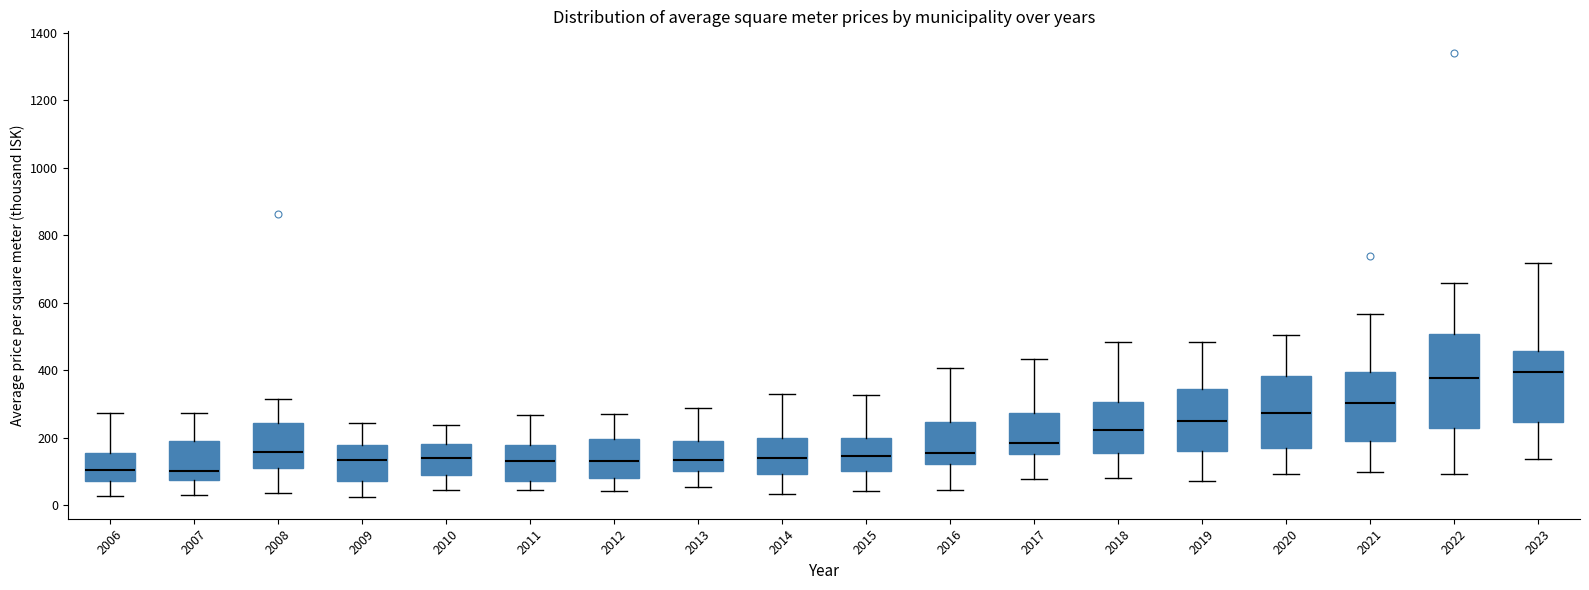

Reading left to right, read every box against the y-axis: the position of its median line, the range the box covers, and the ends of its whiskers. The values are not printed on the chart, so give them approximately, as read against the axis.

2006: median 100, box 80 to 160, whiskers 20 to 280
2007: median 100, box 80 to 200, whiskers 40 to 280
2008: median 160, box 120 to 240, whiskers 40 to 320
2009: median 140, box 80 to 180, whiskers 20 to 240
2010: median 140, box 100 to 180, whiskers 40 to 240
2011: median 140, box 80 to 180, whiskers 40 to 260
2012: median 140, box 80 to 200, whiskers 40 to 280
2013: median 140, box 100 to 200, whiskers 60 to 280
2014: median 140, box 100 to 200, whiskers 40 to 320
2015: median 140, box 100 to 200, whiskers 40 to 320
2016: median 160, box 120 to 240, whiskers 40 to 400
2017: median 180, box 160 to 280, whiskers 80 to 440
2018: median 220, box 160 to 300, whiskers 80 to 480
2019: median 260, box 160 to 340, whiskers 80 to 480
2020: median 280, box 160 to 380, whiskers 100 to 500
2021: median 300, box 200 to 400, whiskers 100 to 560
2022: median 380, box 220 to 500, whiskers 100 to 660
2023: median 400, box 240 to 460, whiskers 140 to 720